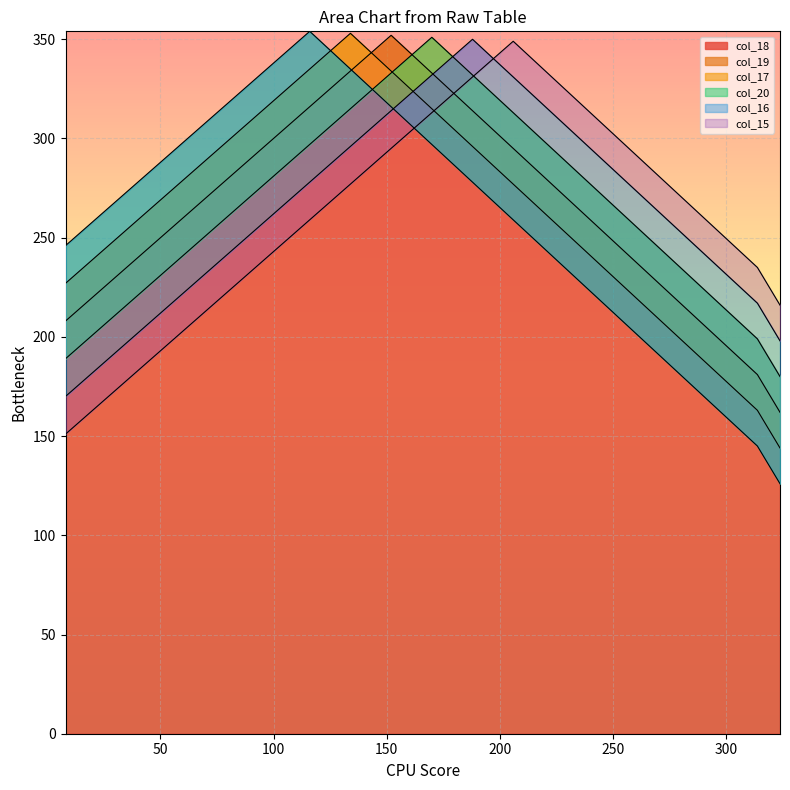

At which category does the chart reach its peak across all series?

116